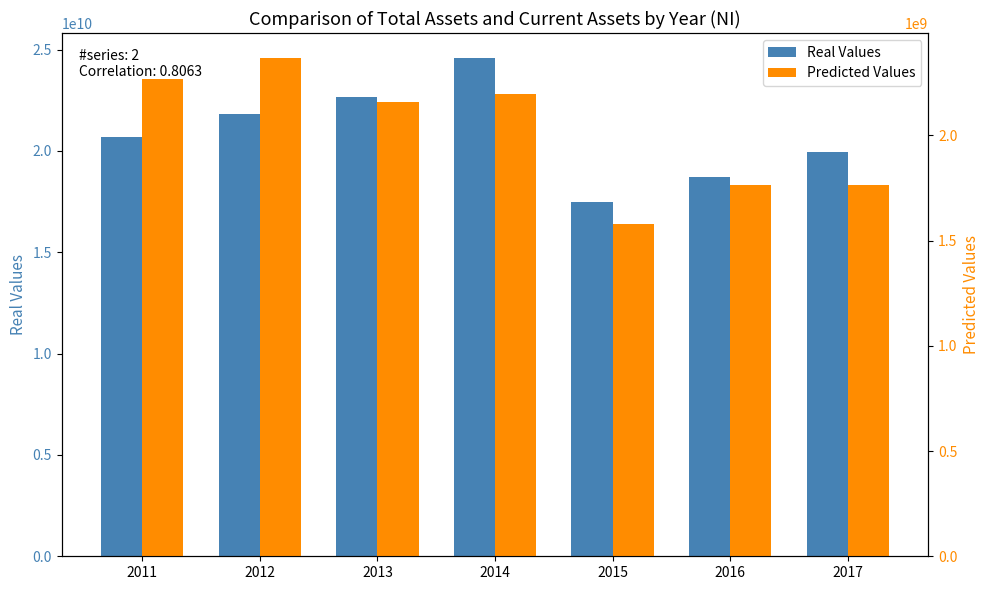

How many series are shown in this chart?

2